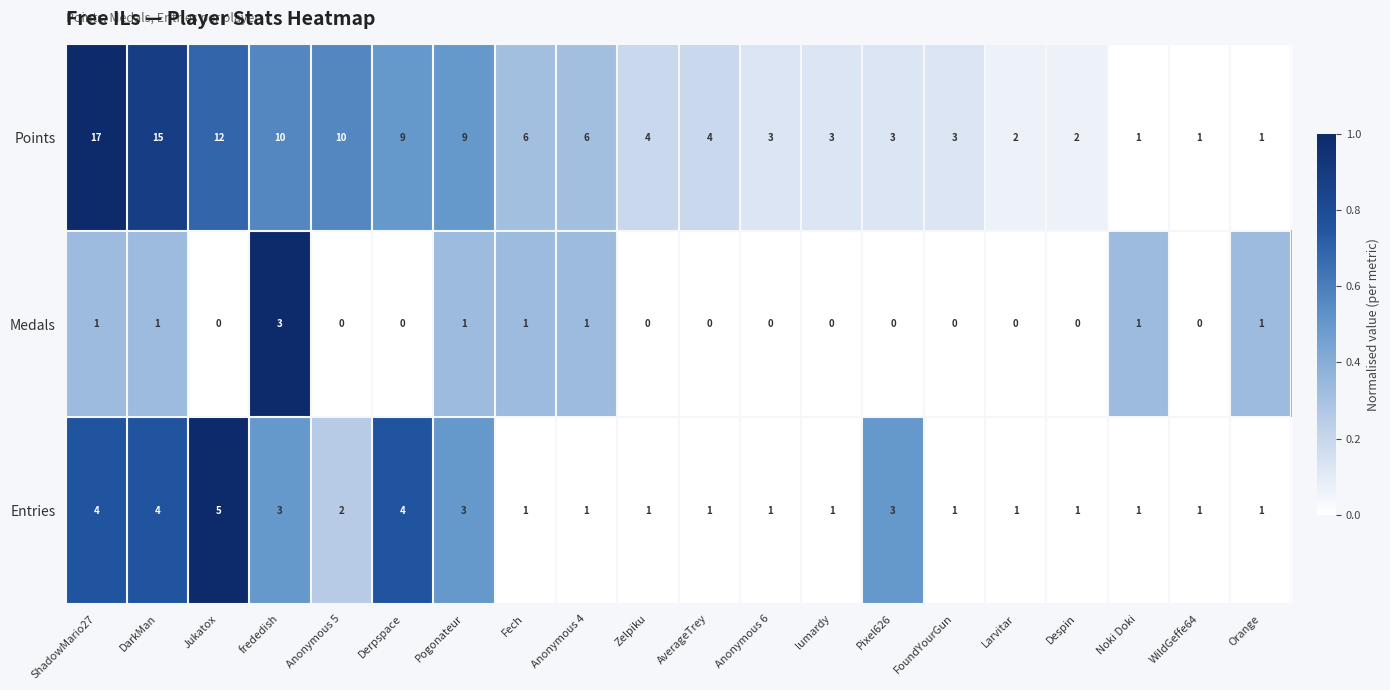

What is the maximum value shown in the chart?

17